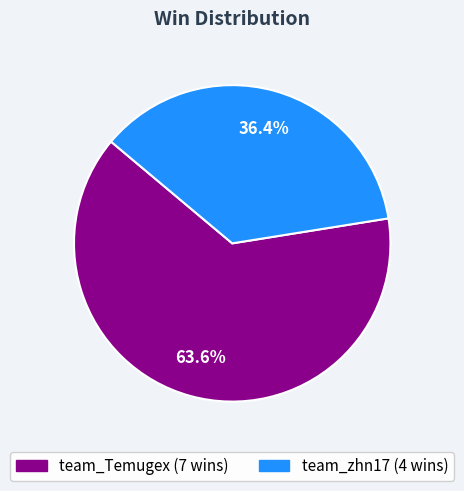

Count the number of slices in the pie.

2